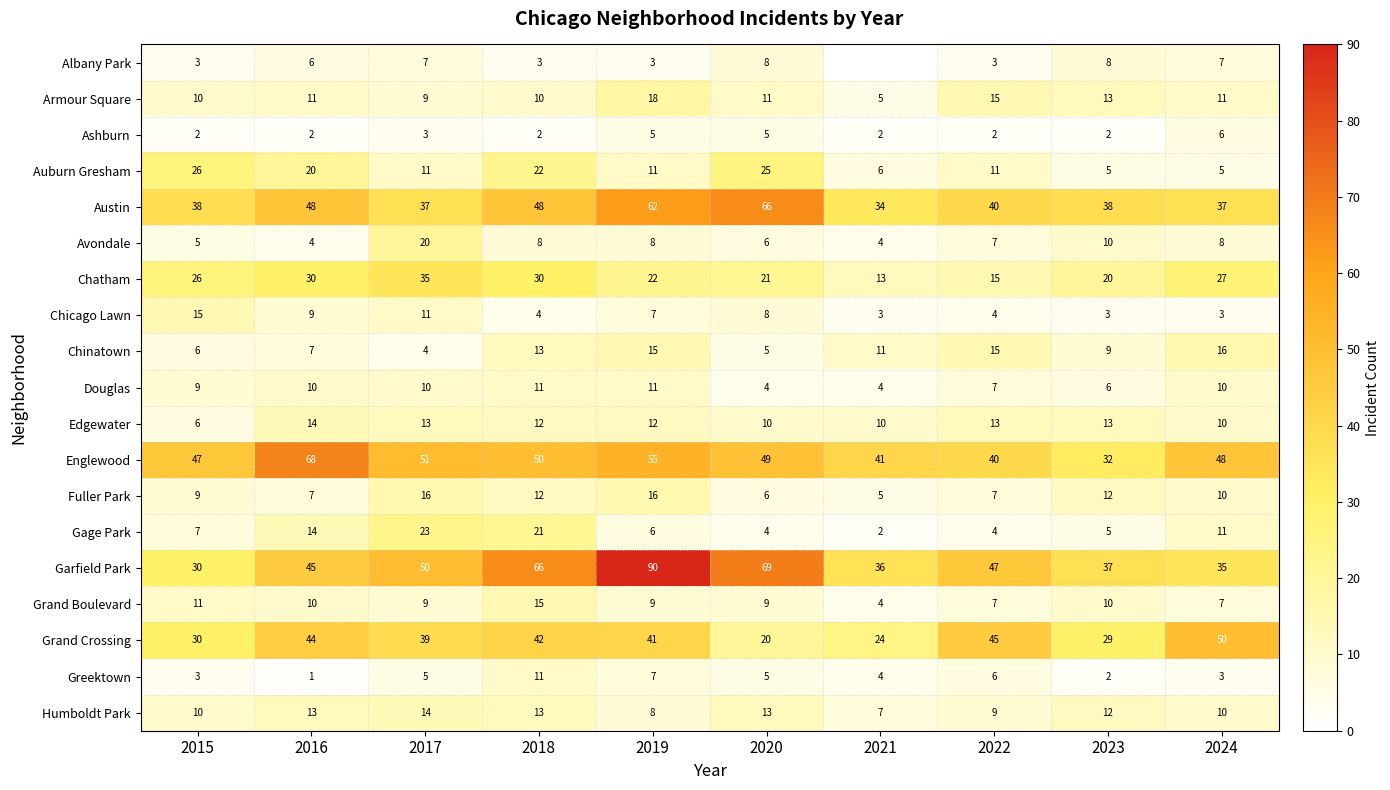

At which label does Chicago Lawn first exceed 7?

2015